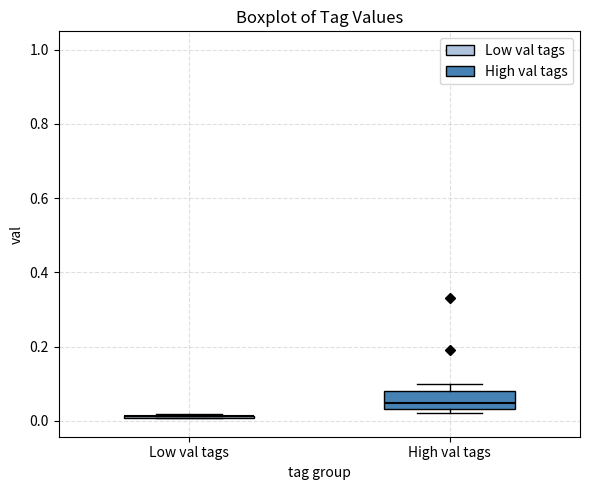

Where is the lower edge of the box for High val tags on the y-axis? The values are not printed on the chart, so give them approximately, as read against the axis.

0.04